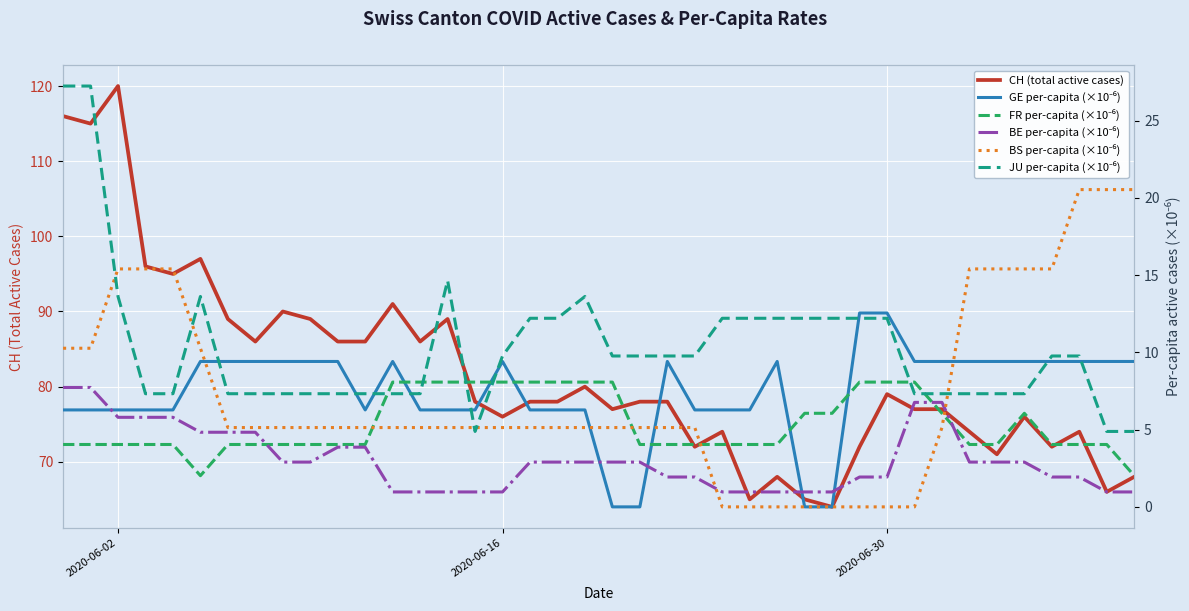

Reading left to right, extract all data points from this chart.

CH (total active cases): 116.0	115.0	120.0	96.0	95.0	97.0	89.0	86.0	90.0	89.0	86.0	86.0	91.0	86.0	89.0	78.0	76.0	78.0	78.0	80.0	77.0	78.0	78.0	72.0	74.0	65.0	68.0	65.0	64.0	72.0	79.0	77.0	77.0	74.0	71.0	76.0	72.0	74.0	66.0	68.0
GE per-capita (×10⁻⁶): 6.3	6.3	6.3	6.3	6.3	9.4	9.4	9.4	9.4	9.4	9.4	6.3	9.4	6.3	6.3	6.3	9.4	6.3	6.3	6.3	0.0	0.0	9.4	6.3	6.3	6.3	9.4	0.0	0.0	12.6	12.6	9.4	9.4	9.4	9.4	9.4	9.4	9.4	9.4	9.4
FR per-capita (×10⁻⁶): 4.0	4.0	4.0	4.0	4.0	2.0	4.0	4.0	4.0	4.0	4.0	4.0	8.1	8.1	8.1	8.1	8.1	8.1	8.1	8.1	8.1	4.0	4.0	4.0	4.0	4.0	4.0	6.1	6.1	8.1	8.1	8.1	6.1	4.0	4.0	6.1	4.0	4.0	4.0	2.0
BE per-capita (×10⁻⁶): 7.7	7.7	5.8	5.8	5.8	4.8	4.8	4.8	2.9	2.9	3.9	3.9	1.0	1.0	1.0	1.0	1.0	2.9	2.9	2.9	2.9	2.9	1.9	1.9	1.0	1.0	1.0	1.0	1.0	1.9	1.9	6.8	6.8	2.9	2.9	2.9	1.9	1.9	1.0	1.0
BS per-capita (×10⁻⁶): 10.3	10.3	15.4	15.4	15.4	10.3	5.1	5.1	5.1	5.1	5.1	5.1	5.1	5.1	5.1	5.1	5.1	5.1	5.1	5.1	5.1	5.1	5.1	5.1	0.0	0.0	0.0	0.0	0.0	0.0	0.0	0.0	5.1	15.4	15.4	15.4	15.4	20.5	20.5	20.5
JU per-capita (×10⁻⁶): 27.2	27.2	13.6	7.3	7.3	13.6	7.3	7.3	7.3	7.3	7.3	7.3	7.3	7.3	14.6	4.9	9.8	12.2	12.2	13.6	9.8	9.8	9.8	9.8	12.2	12.2	12.2	12.2	12.2	12.2	12.2	7.3	7.3	7.3	7.3	7.3	9.8	9.8	4.9	4.9